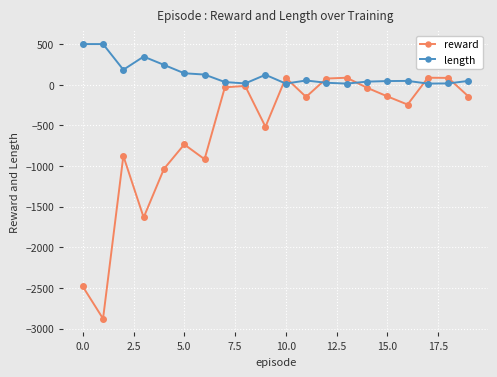

What is the sum of all length values?

2522